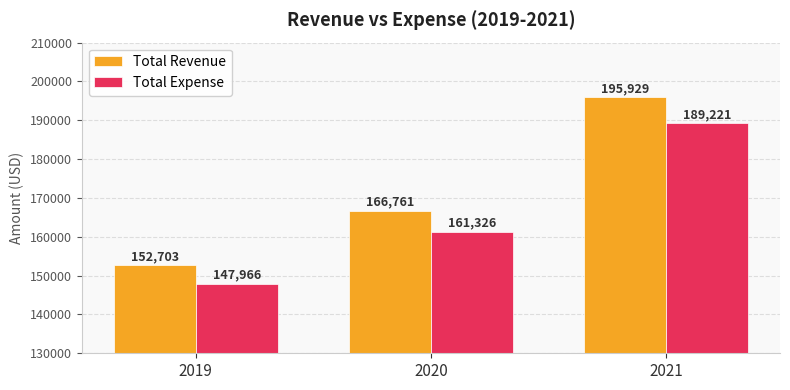

Which series has the largest range (max minus min)?

Total Revenue